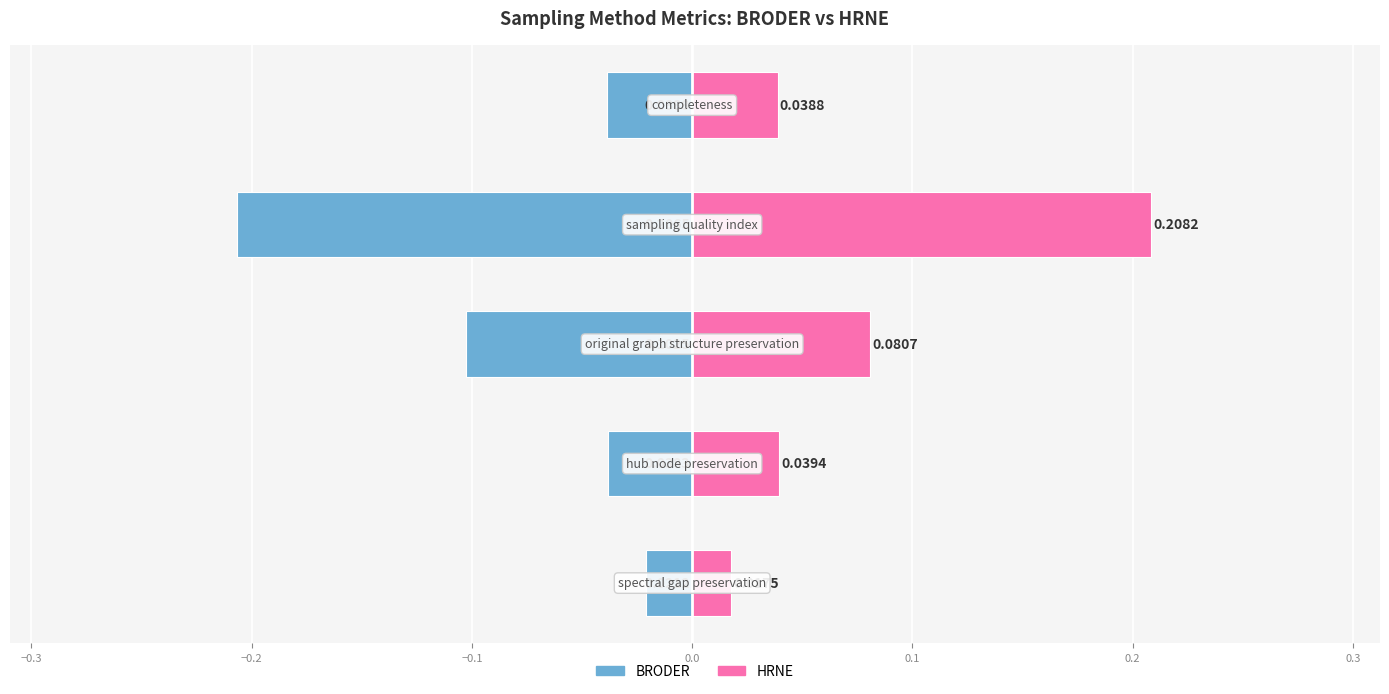

At −0.3, list the series in order from smallest to largest.

BRODER, HRNE